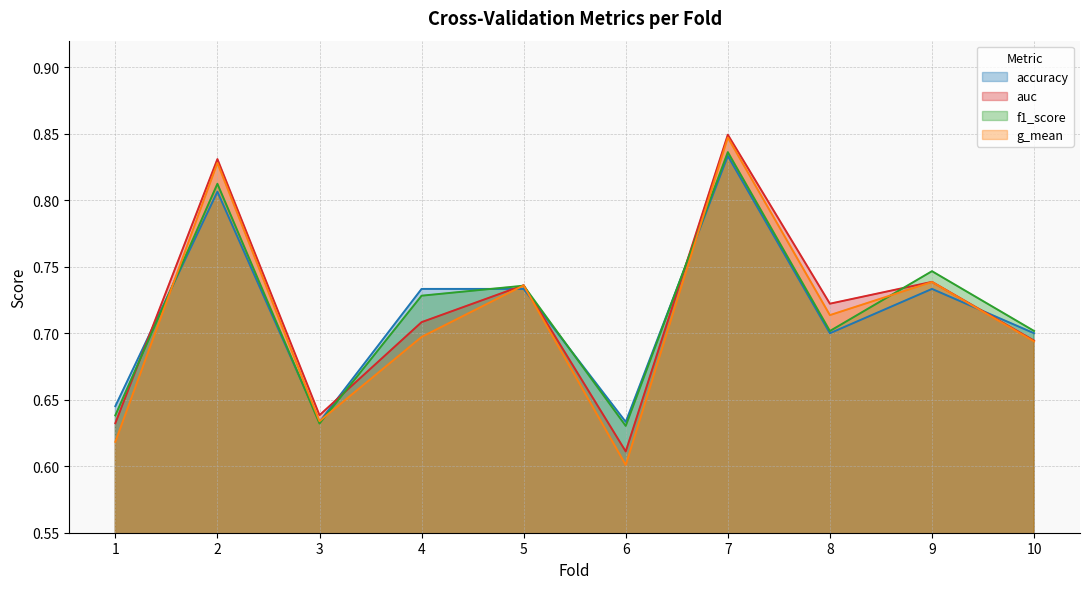

What are all the series names shown in the legend?

accuracy, auc, f1_score, g_mean